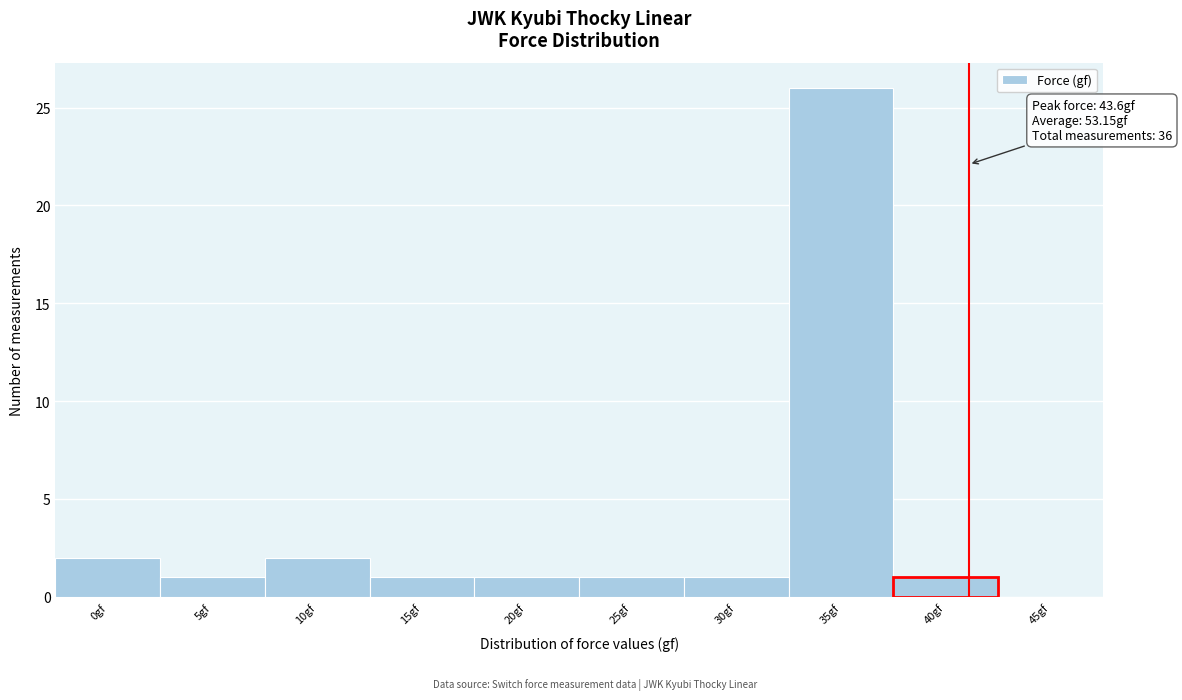

Reading right to left, what are all the values shown in this chart?

45gf=0	40gf=1	35gf=26	30gf=1	25gf=1	20gf=1	15gf=1	10gf=2	5gf=1	0gf=2